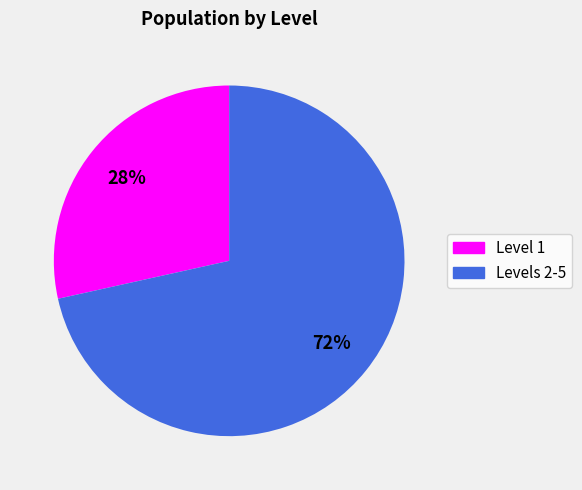

To the nearest percent, what is the average slice percentage?

50%